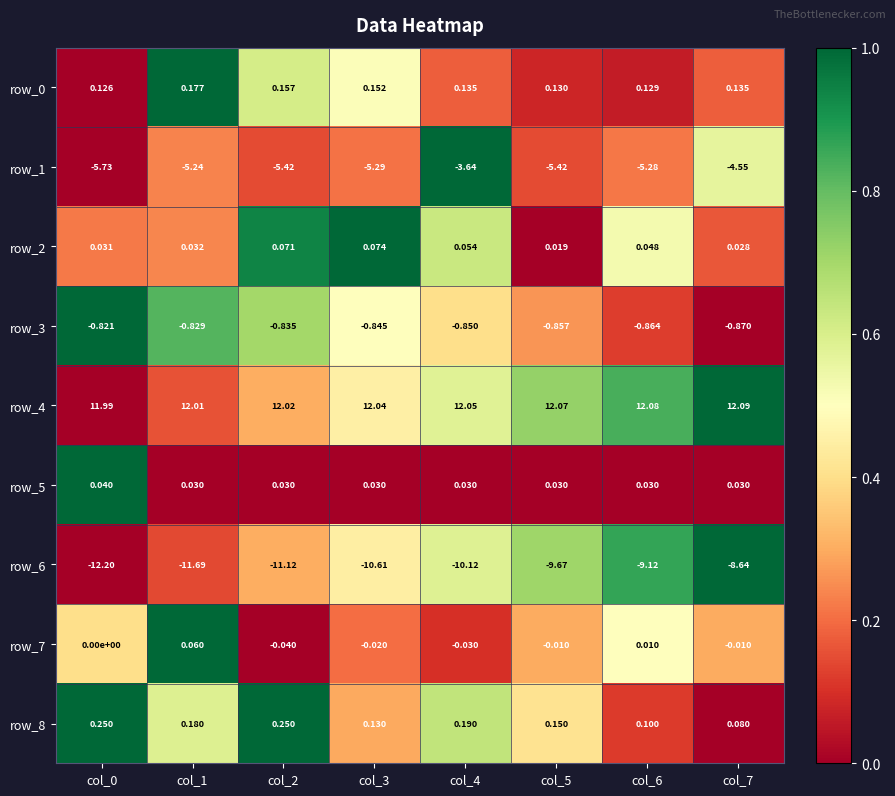

What is the maximum value shown in the chart?

12.1